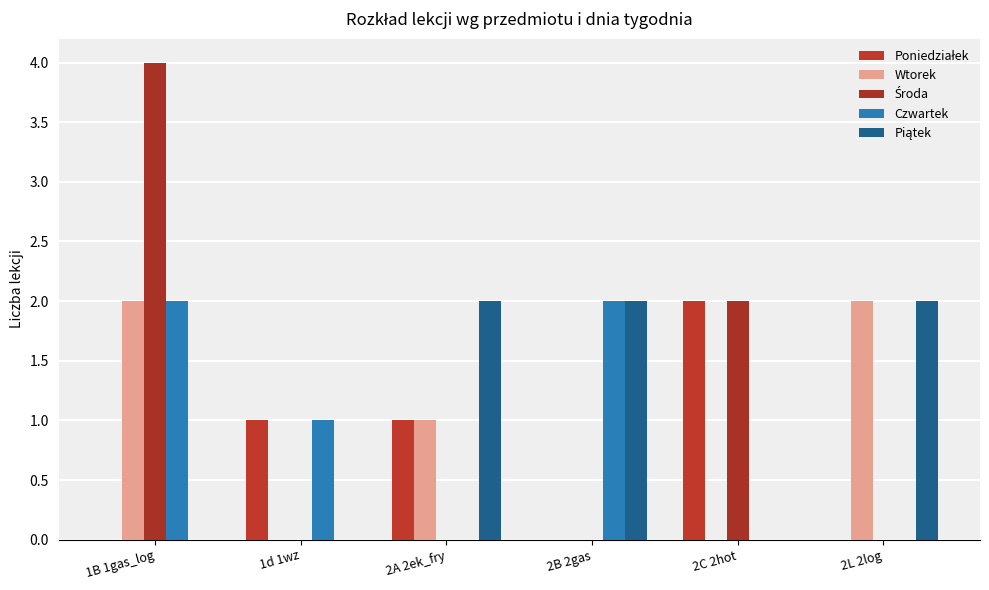

What is the total value across all series at 2L 2log?

4